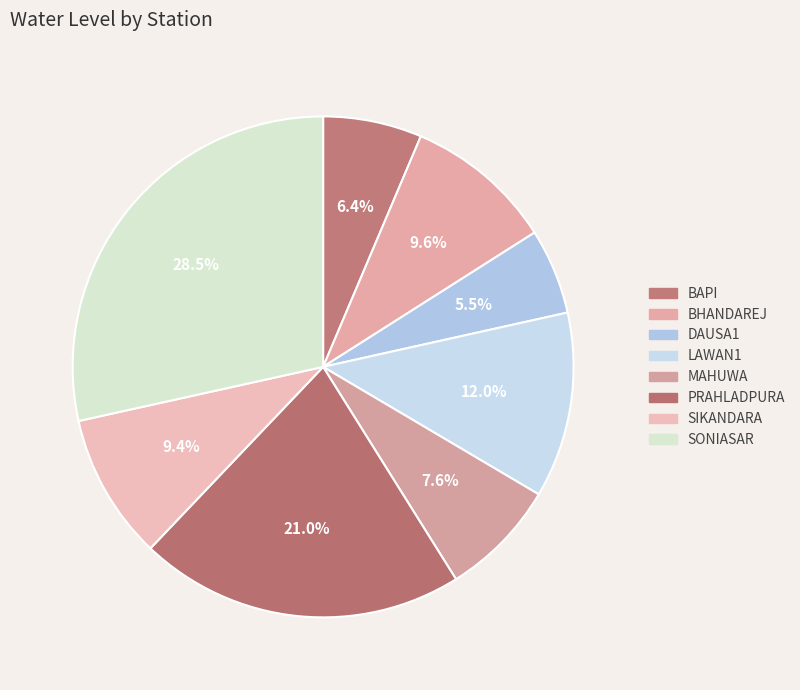

Does any single category account for the majority?

No